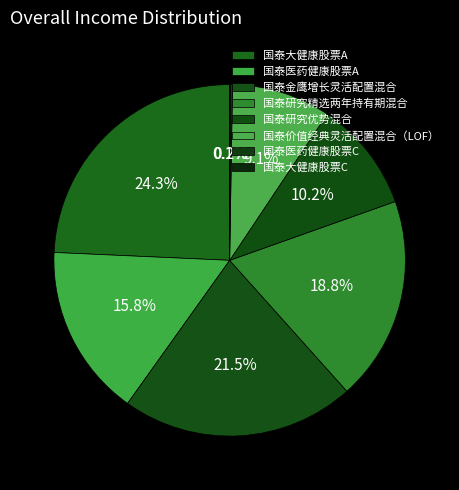

To the nearest percent, what is the difference between the 国泰医药健康股票C and 国泰大健康股票A slice percentages?

24%